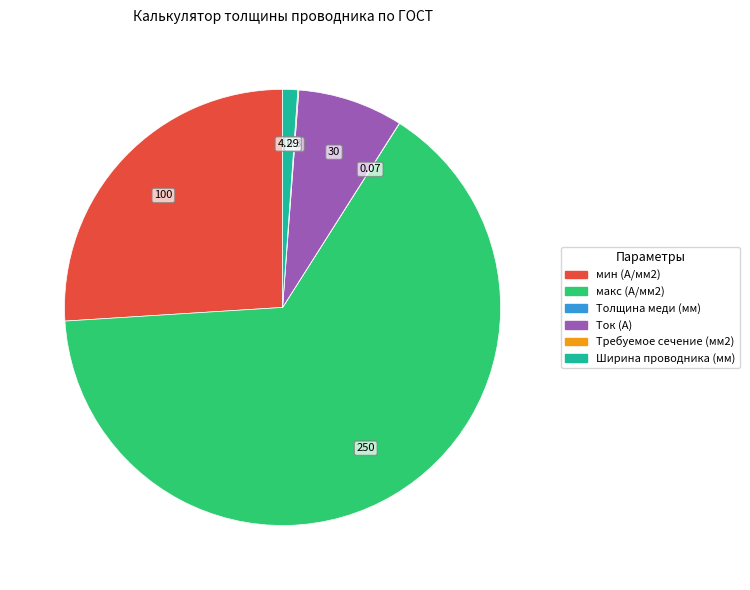

Does Ширина проводника (мм) represent more than half of the total?

No